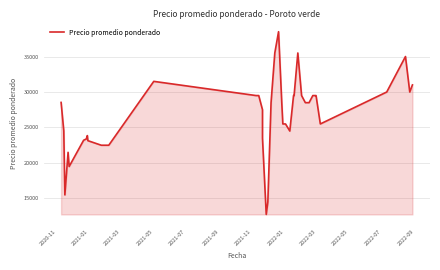

What is the difference between the maximum and second lowest values?

24000